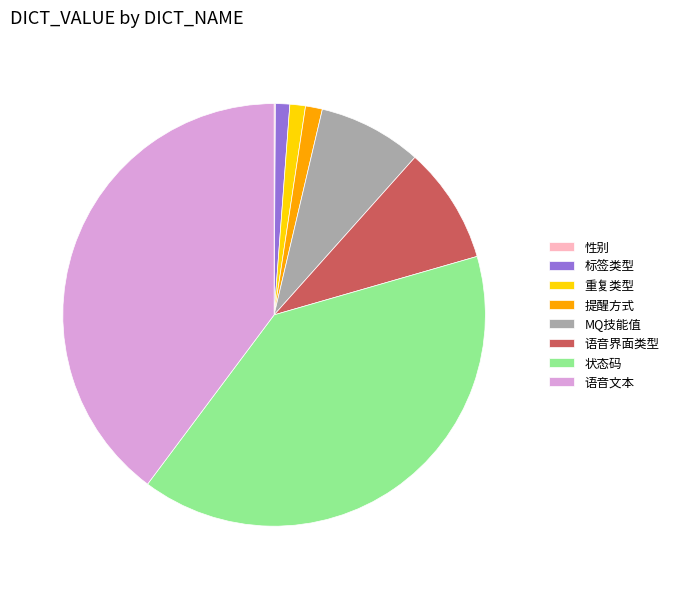

Combined, do MQ技能值 and 重复类型 account for over 50%?

No